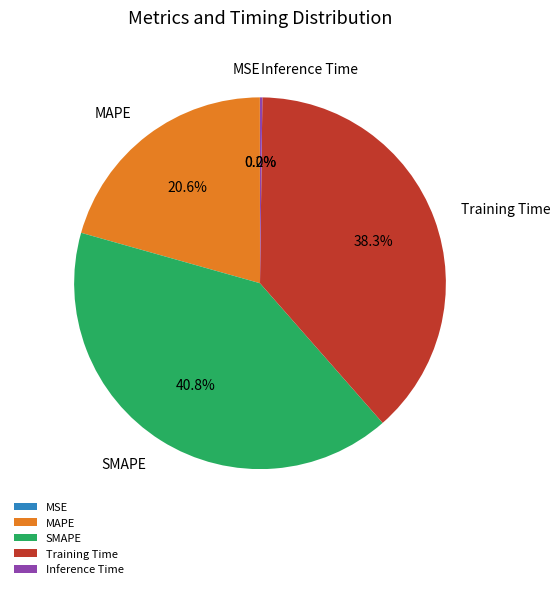

Is there a majority slice in this chart?

No